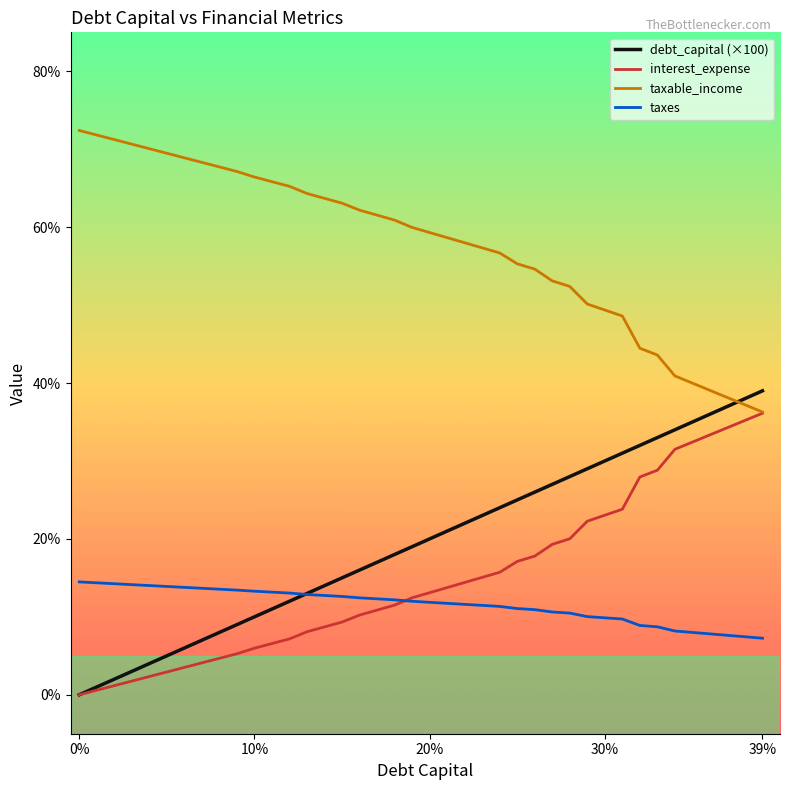

What is the lowest value of the taxes series?

7.3